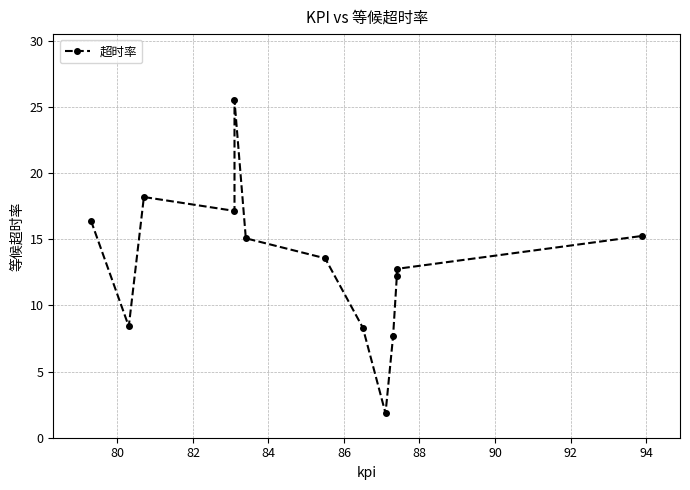

What is the smallest value displayed?

1.9